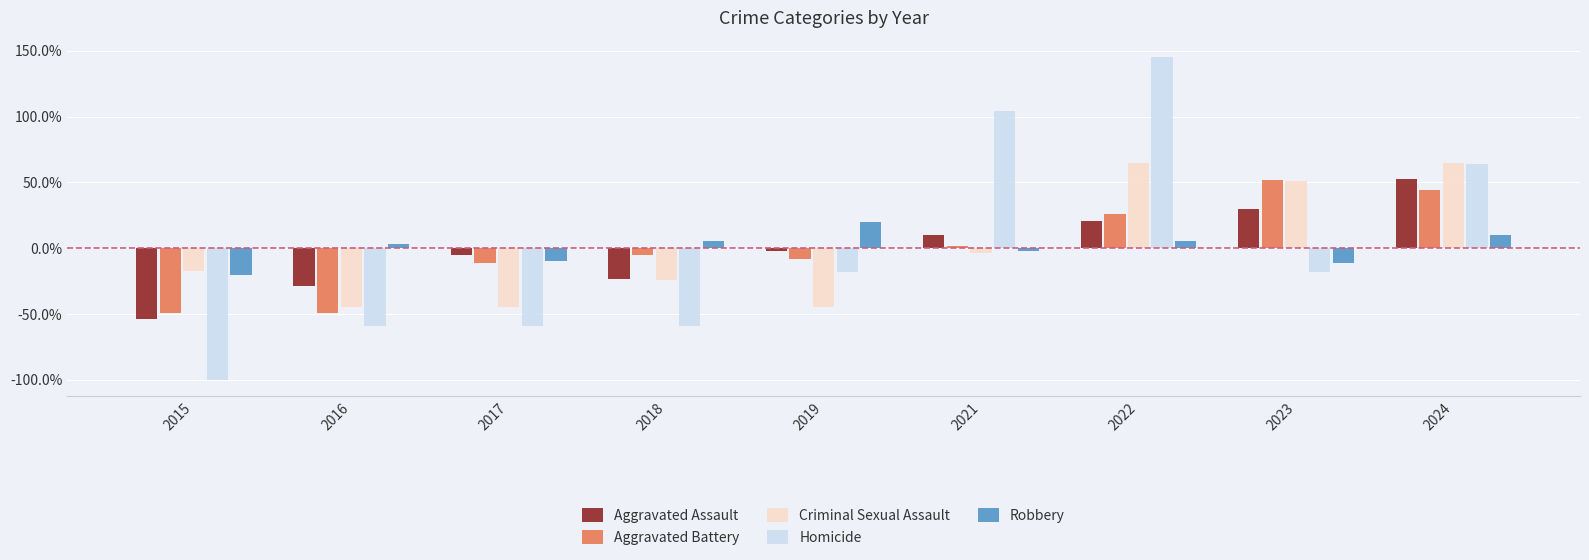

At which label does Homicide first exceed -18?

2021